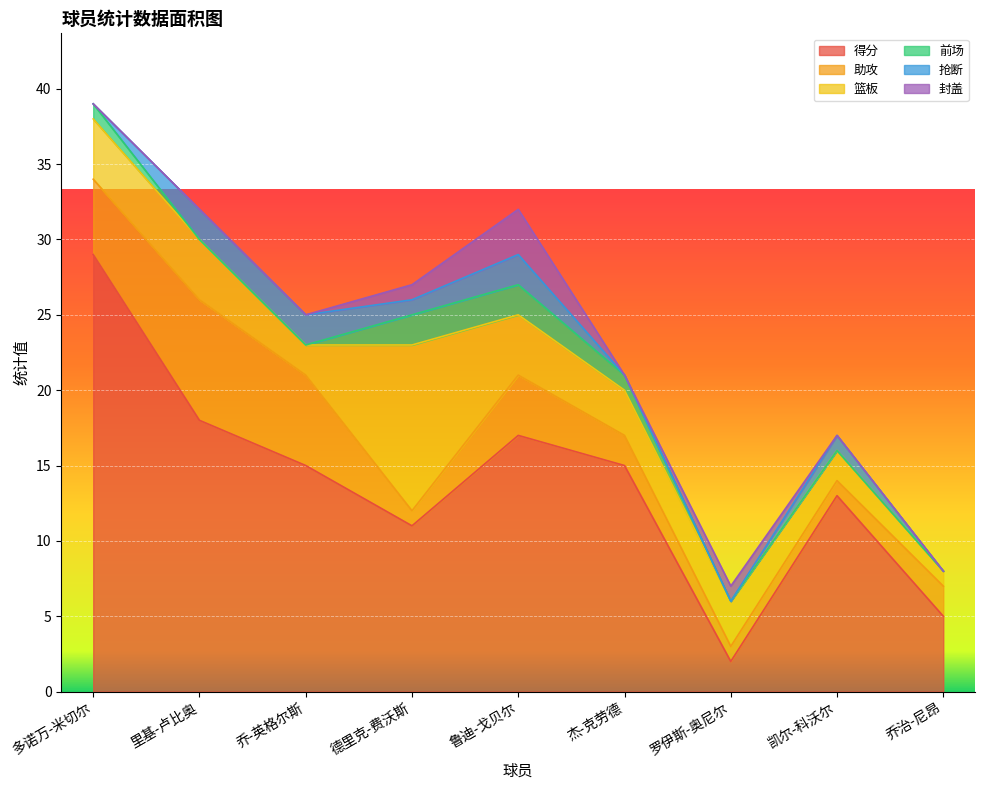

Reading left to right, extract all data points from this chart.

得分: 29	18	15	11	17	15	2	13	5
助攻: 5	8	6	1	4	2	1	1	2
篮板: 4	4	2	11	4	3	3	2	1
前场: 1	0	0	2	2	1	0	0	0
抢断: 0	2	2	1	2	0	0	1	0
封盖: 0	0	0	1	3	0	1	0	0